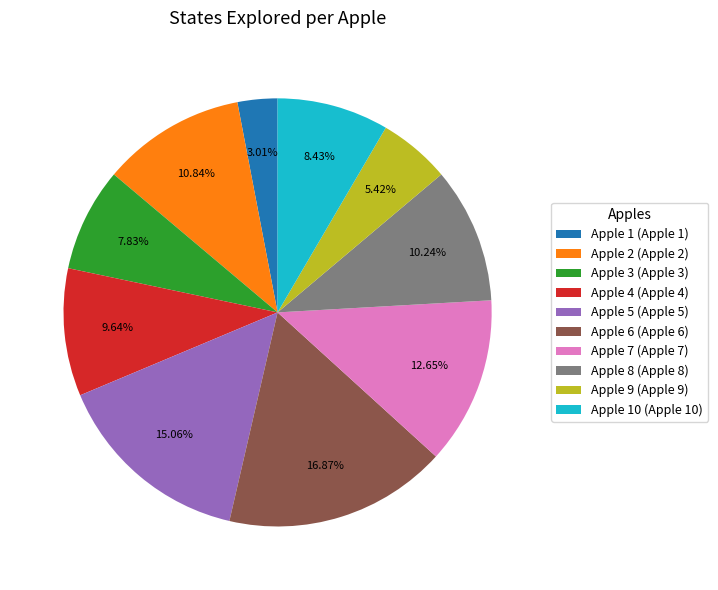

Which category has the smallest portion of the pie?

Apple 1 (Apple 1)